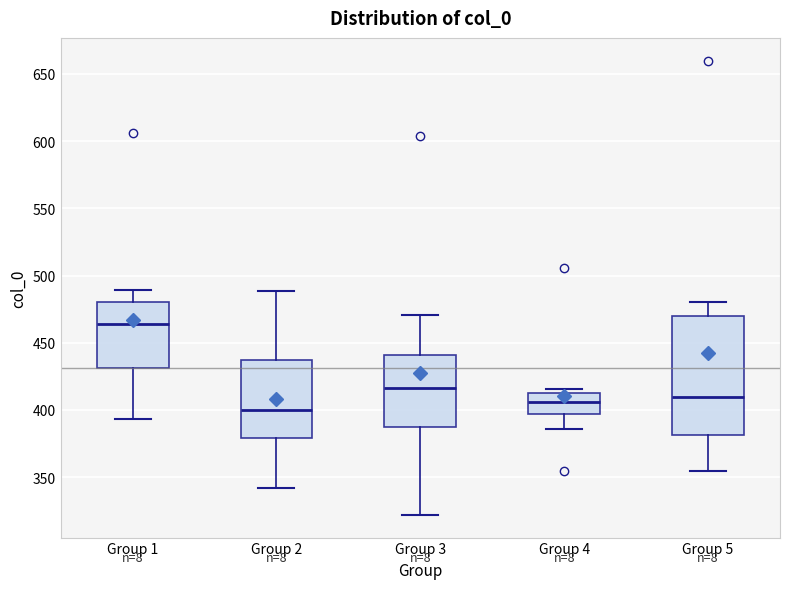

Comparing the boxes themselves (not the whiskers), which one is the tallest?

Group 5